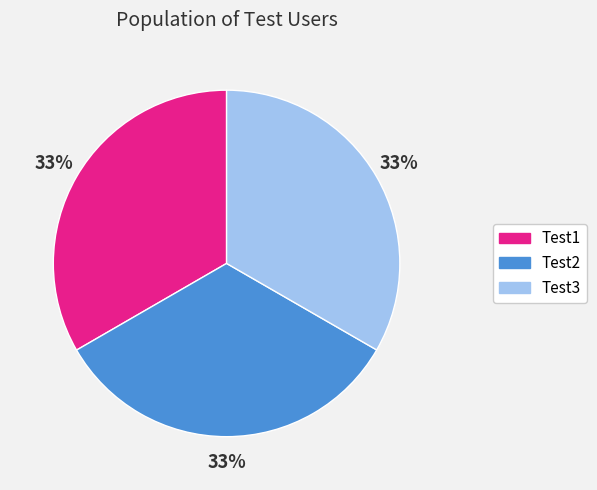

To the nearest percent, what is the average slice percentage?

33%